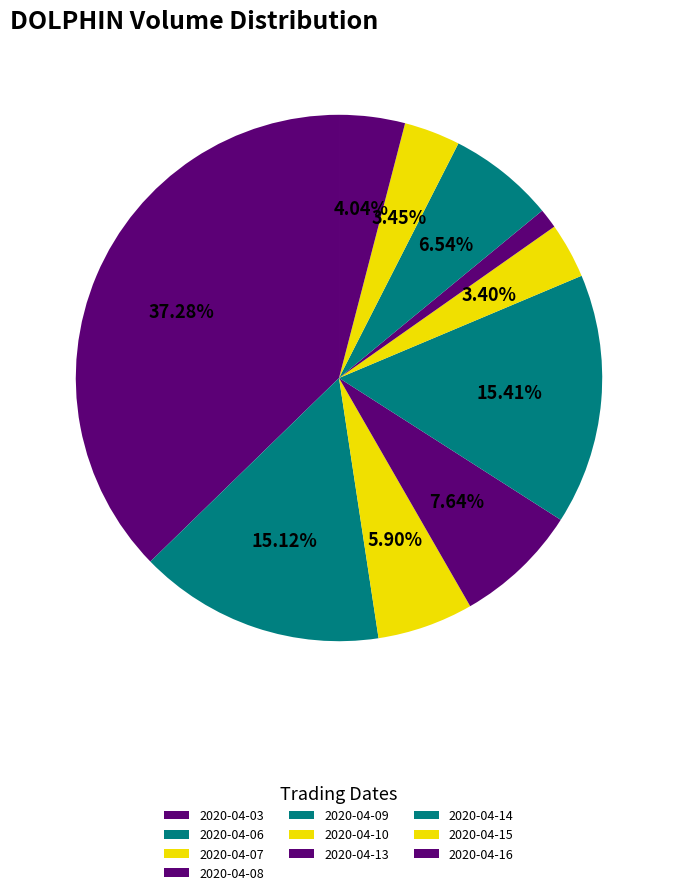

Count the number of slices in the pie.

10